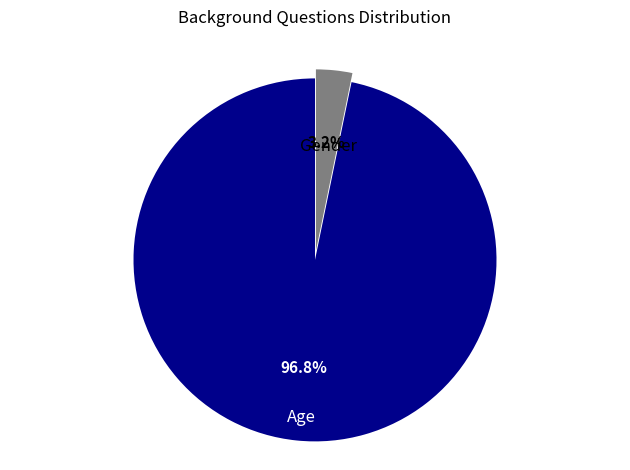

To the nearest percent, what is the average slice percentage?

50%